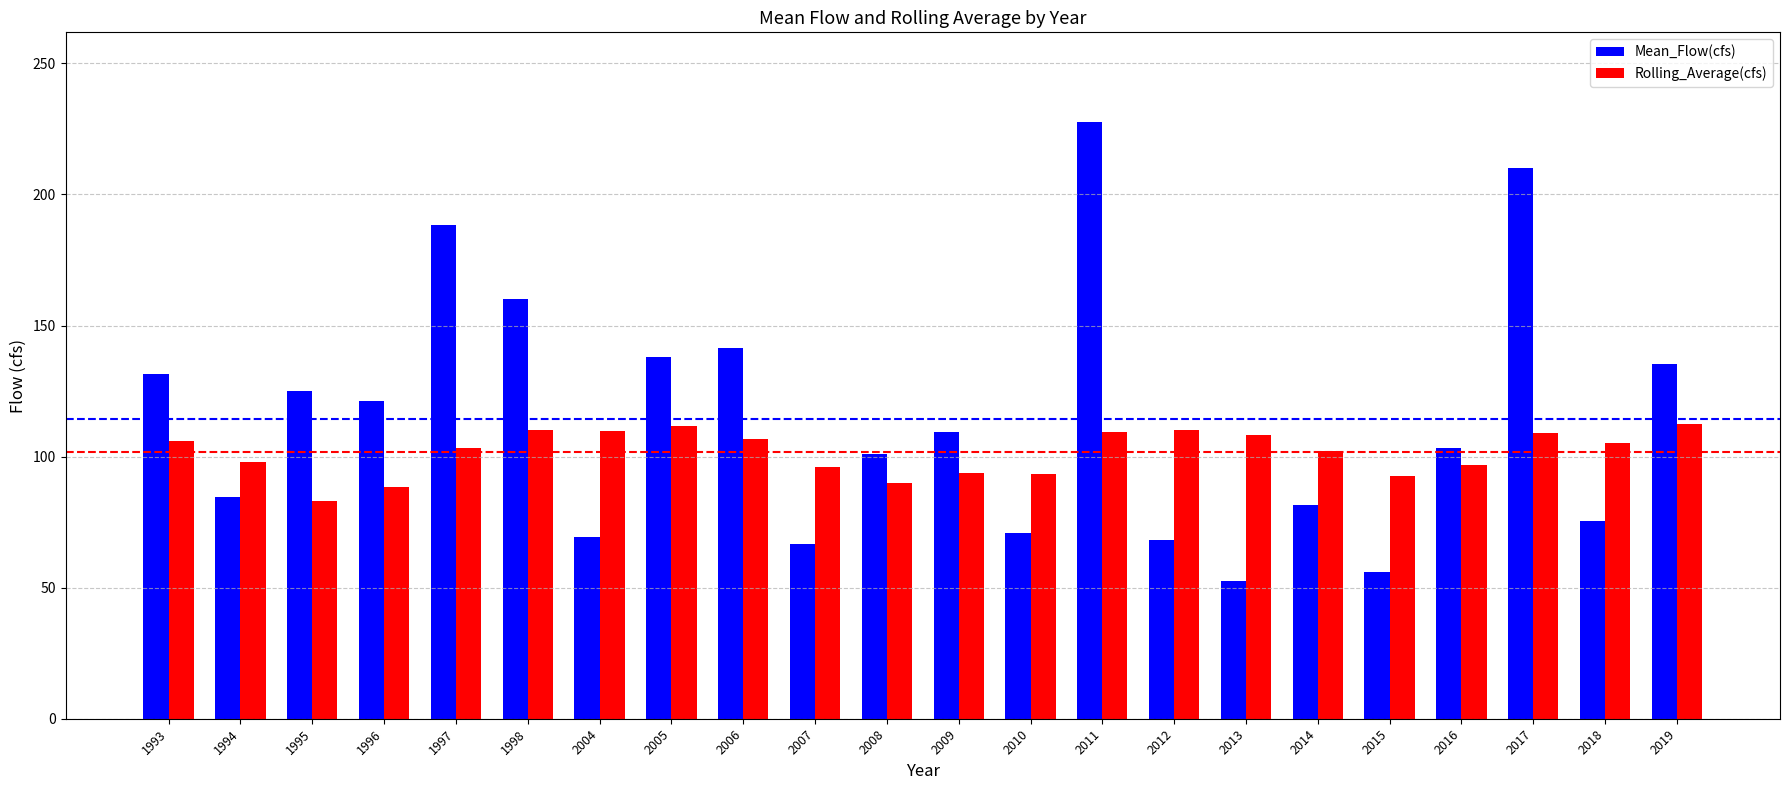

List the series in order of their peak value, lowest first.

Rolling_Average(cfs), Mean_Flow(cfs)